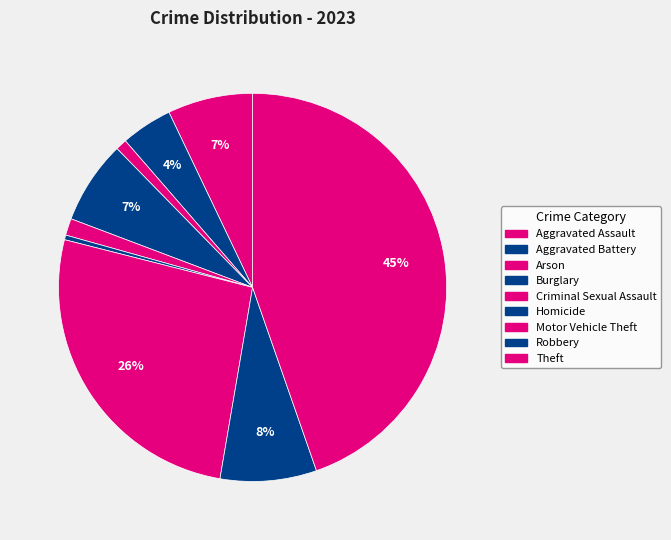

Count the number of slices in the pie.

9